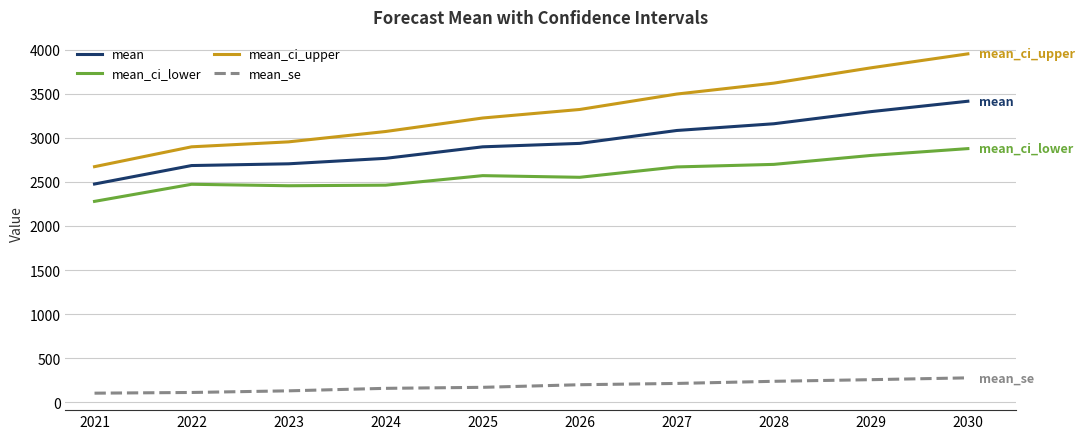

What value does the mean_ci_upper series have at 2024?

3073.6